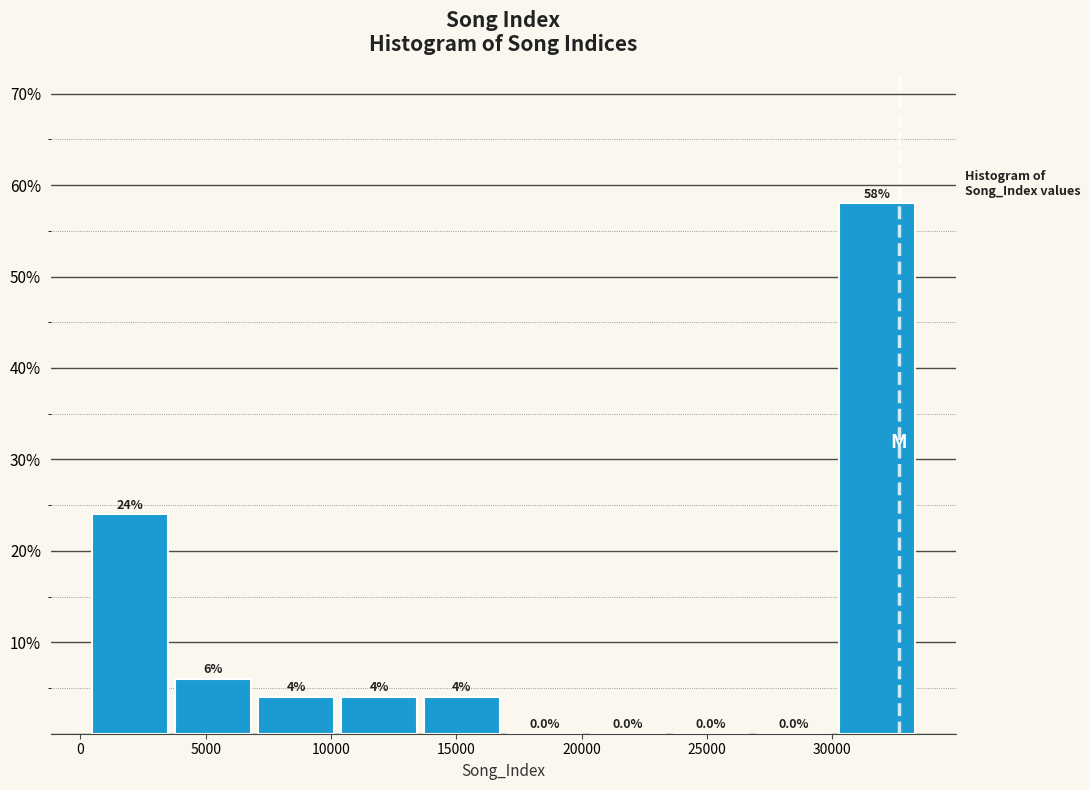

Reading left to right, list every bar in this chart as the range it spans on the x-axis followed by its height. The bar edges are not printed on the chart, so give them approximately, as read against the axis.

500 to 3500: 24.0
3500 to 7000: 6.0
7000 to 10500: 4.0
10500 to 13500: 4.0
13500 to 17000: 4.0
17000 to 20000: 0.0
20000 to 23500: 0.0
23500 to 27000: 0.0
27000 to 30000: 0.0
30000 to 33500: 58.0